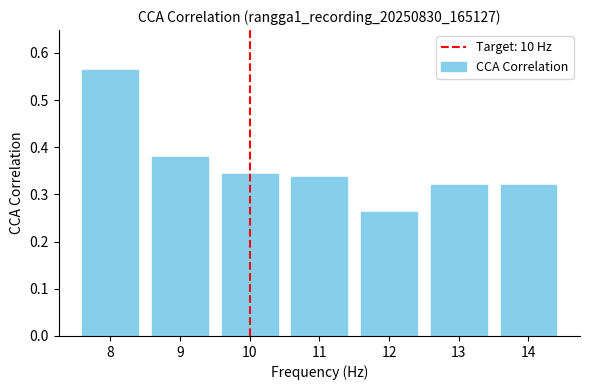

Where is the data nearest to the value 0?

12